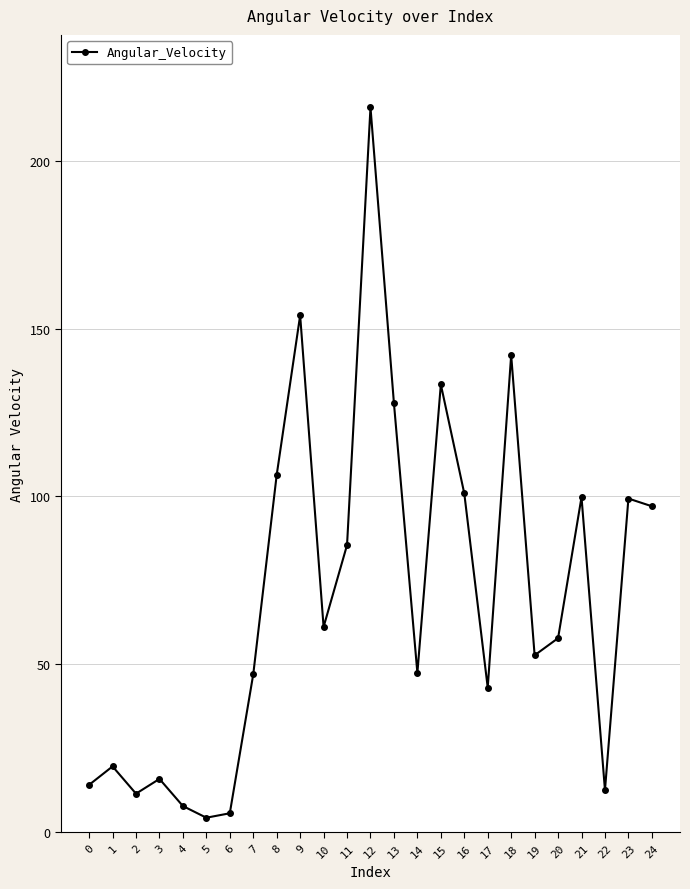

What is the maximum value shown in the chart?

215.8